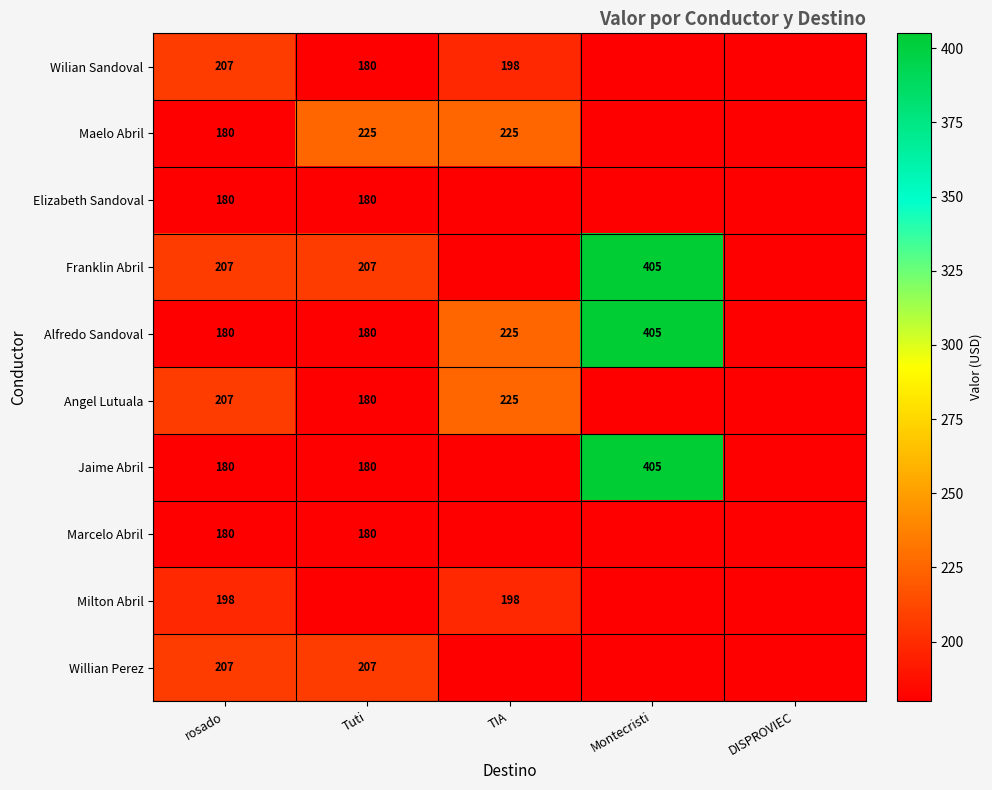

What is the spread (max minus min) of values at rosado?

27